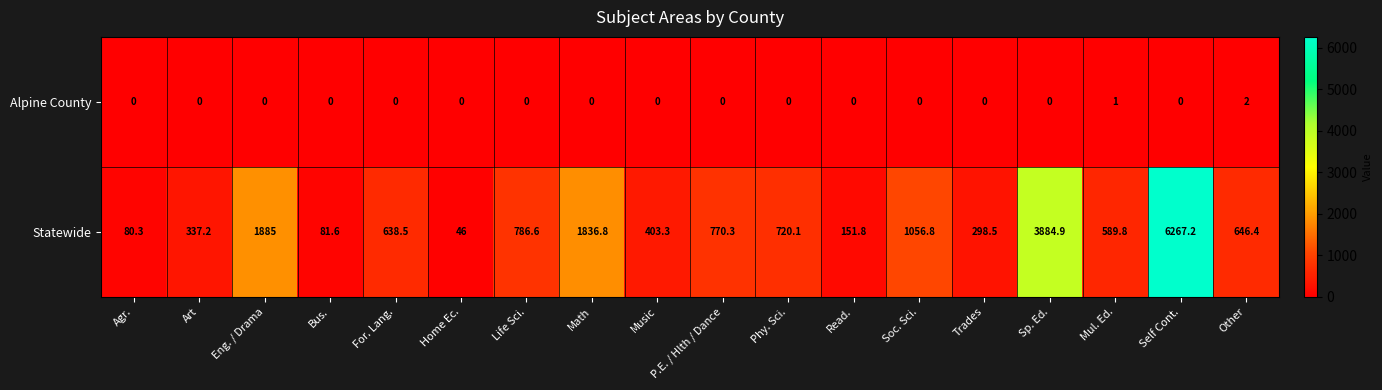

How many values in the Statewide series are below 646?

9